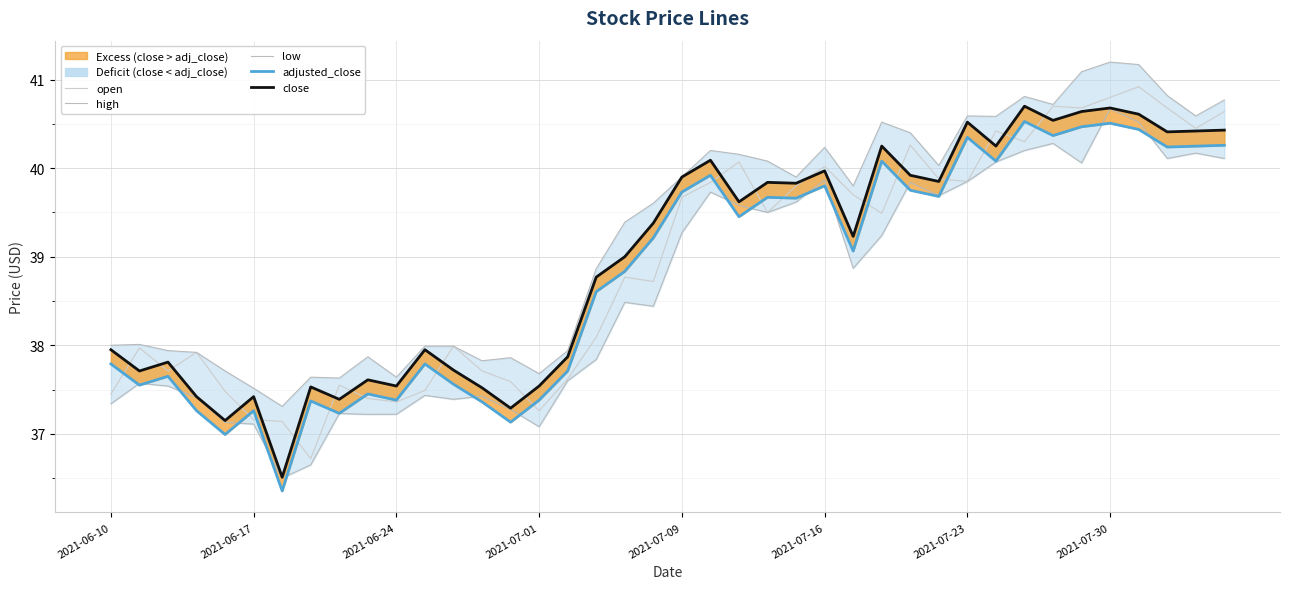

The open series shows 15.6 at 2021-07-16. True or false?

False